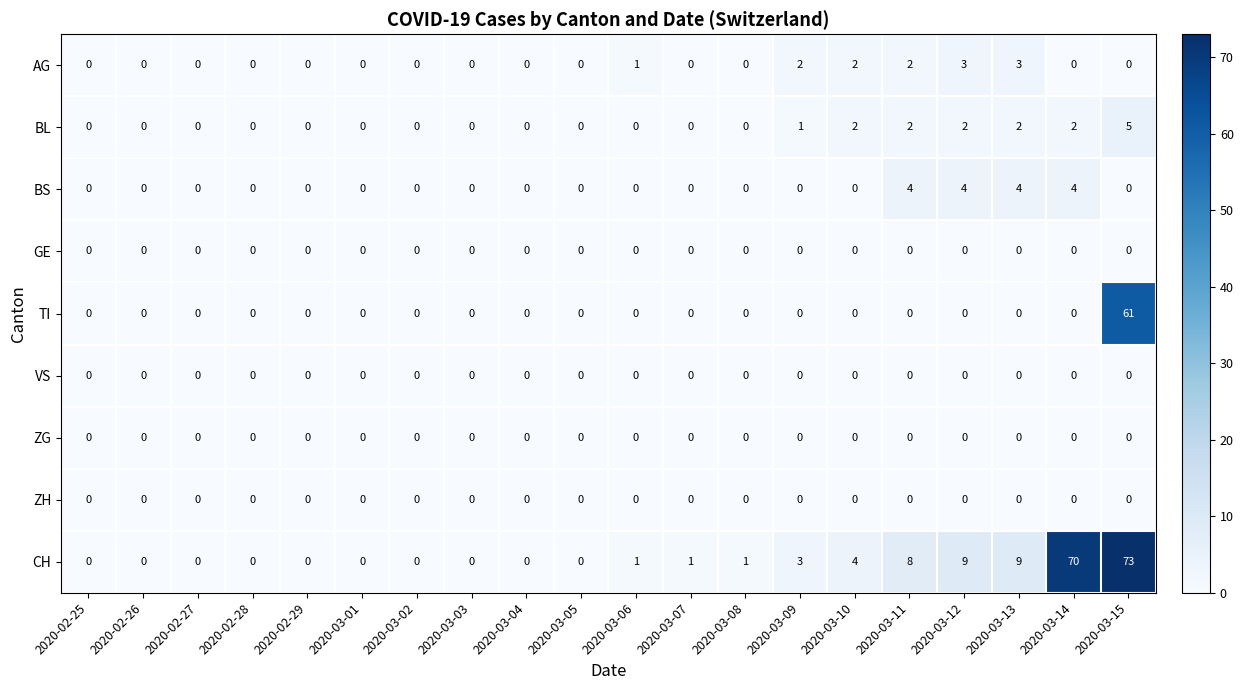

Count the BS values in the range 0 to 1.

16